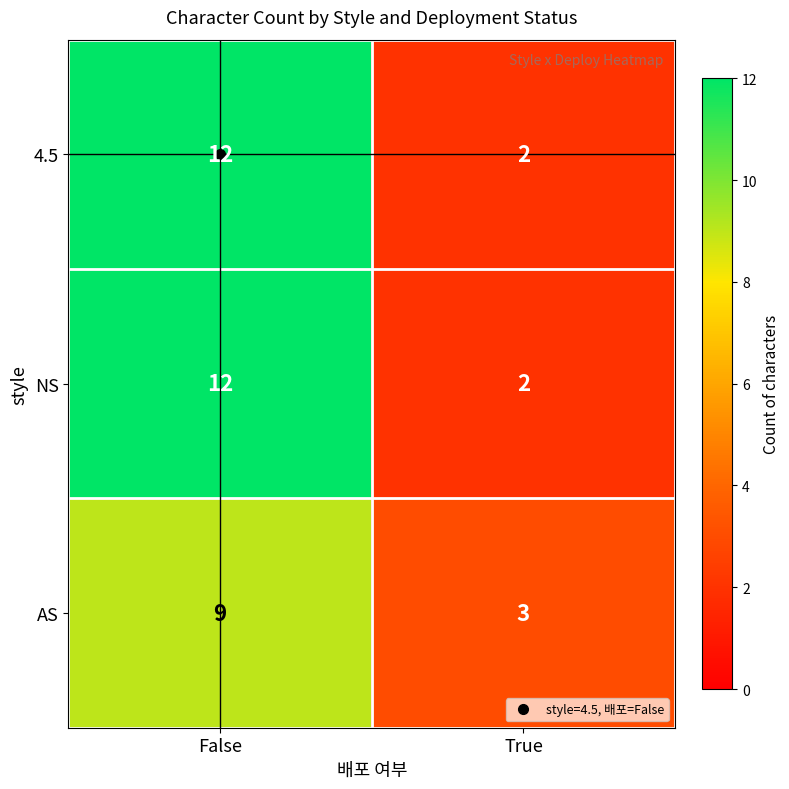

At which category does the chart reach its minimum across all series?

True